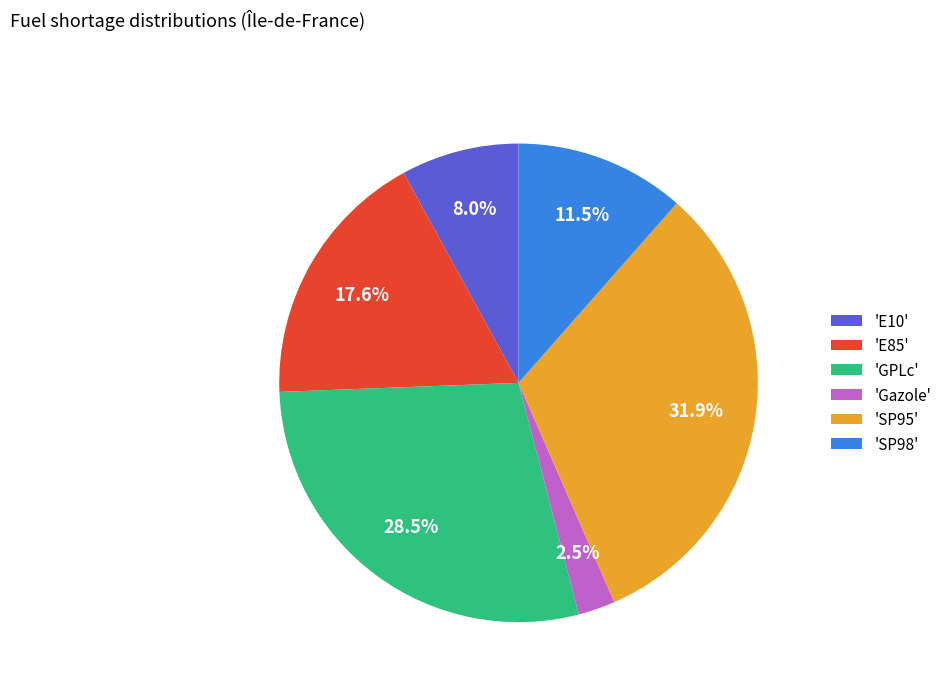

How much of the chart is everything except 'GPLc'?

71.5%